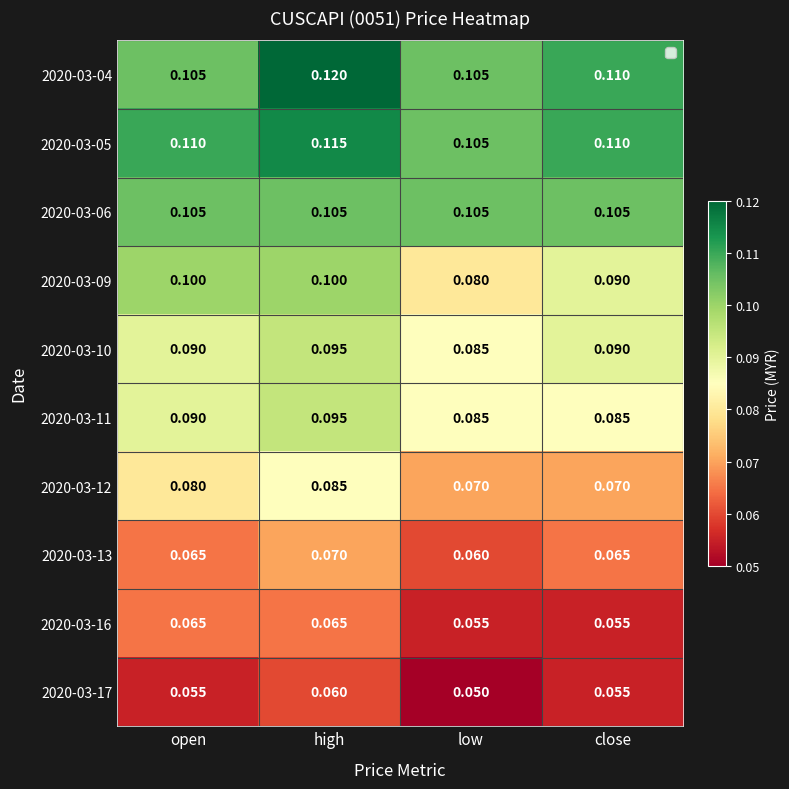

Which label corresponds to the largest value in the chart?

high